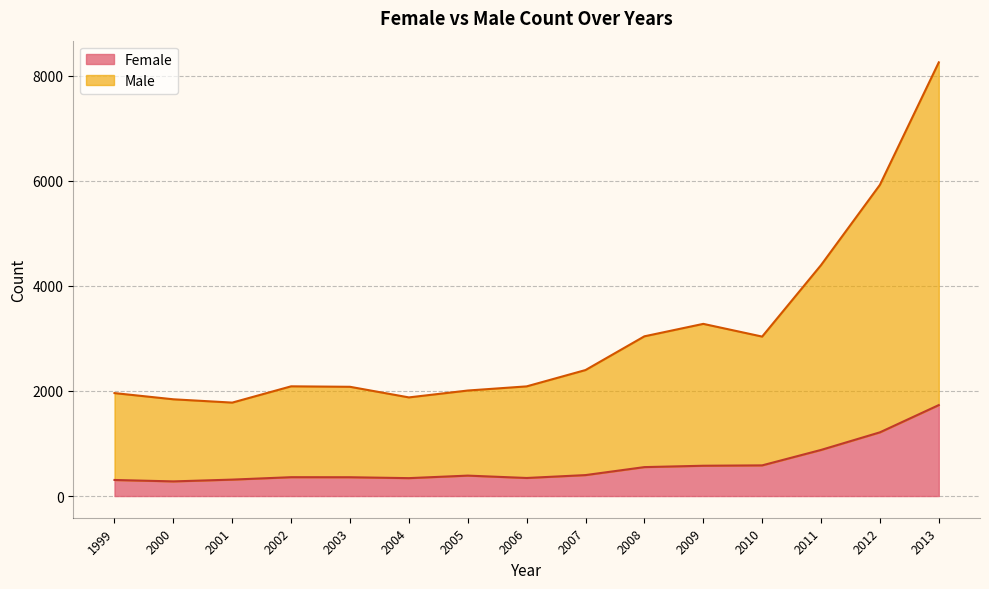

Reading left to right, list all the values displayed in this chart.

Female: 306	279	313	359	358	341	389	344	399	551	577	584	878	1213	1732
Male: 1960	1842	1779	2089	2080	1878	2009	2088	2399	3041	3278	3036	4397	5925	8257